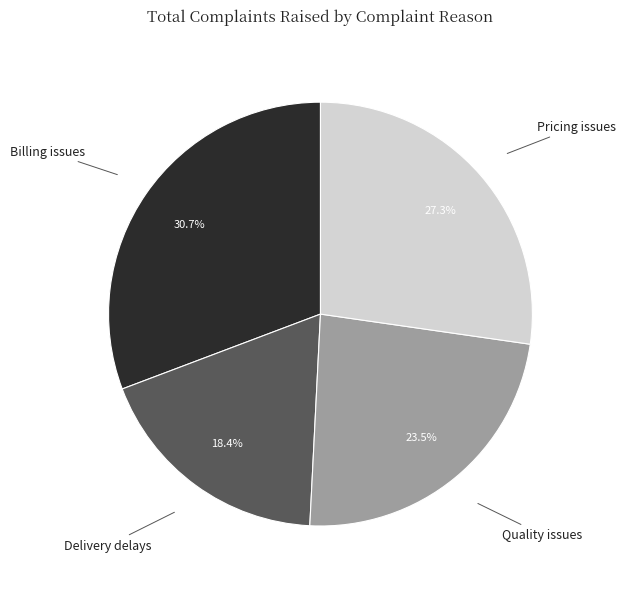

Is there a majority slice in this chart?

No